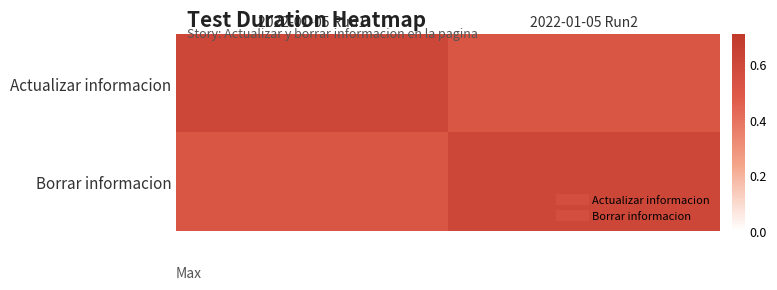

What is the difference between the highest and lowest values at 2022-01-05 Run1?

0.1